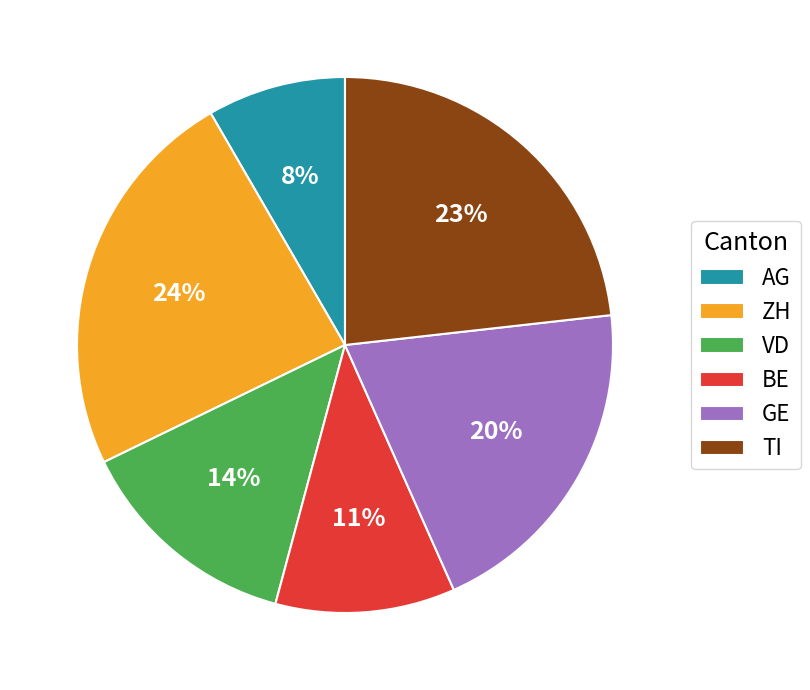

Approximately how many times larger is the value at GE compared to ZH?

0.8